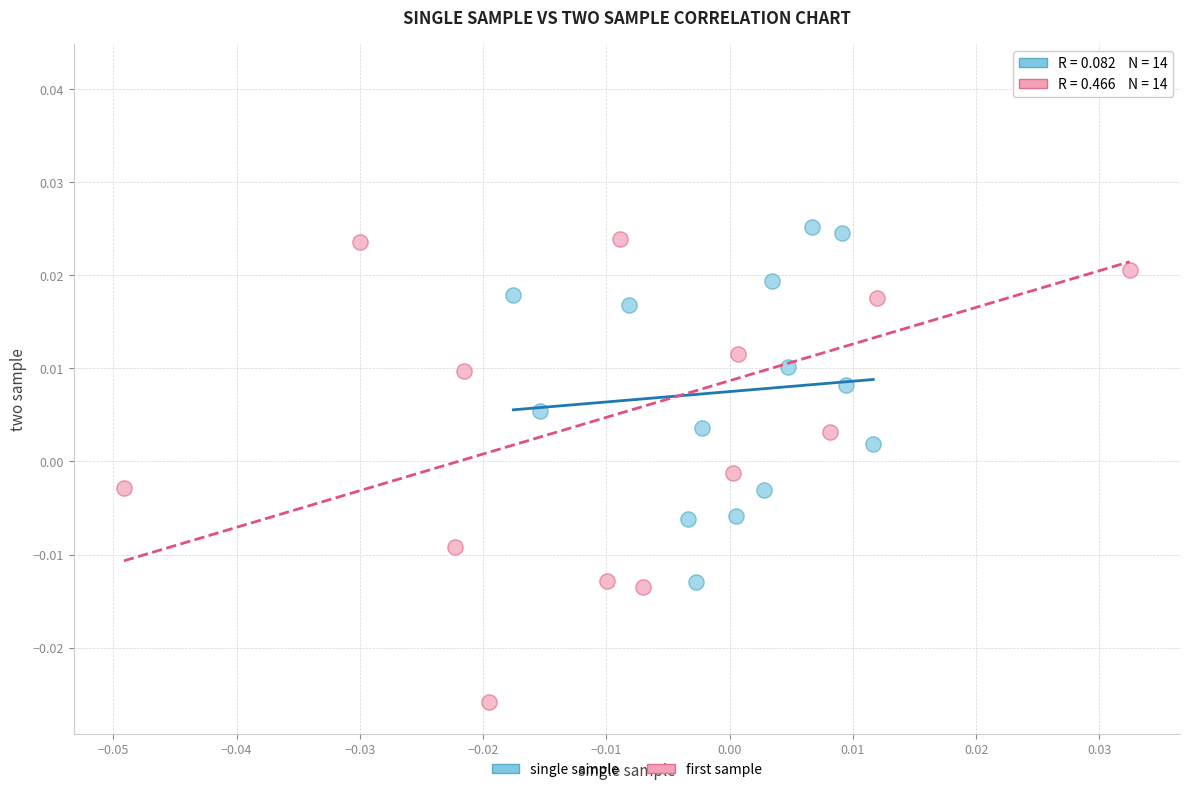

What are all the series names shown in the legend?

single sample, first sample